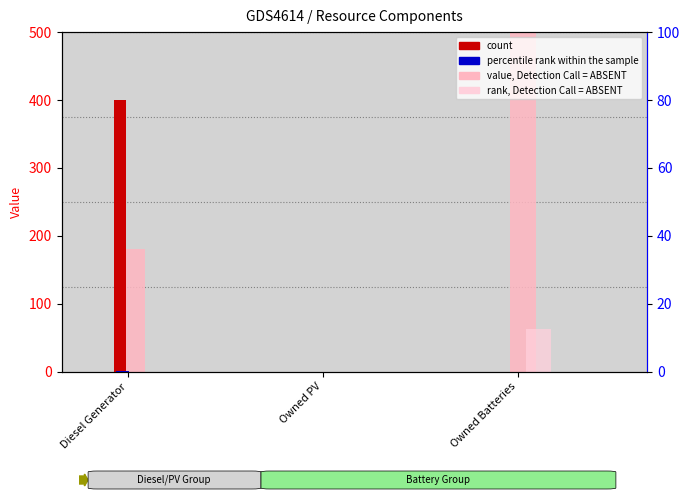

Which series has the largest range (max minus min)?

value, Detection Call = ABSENT